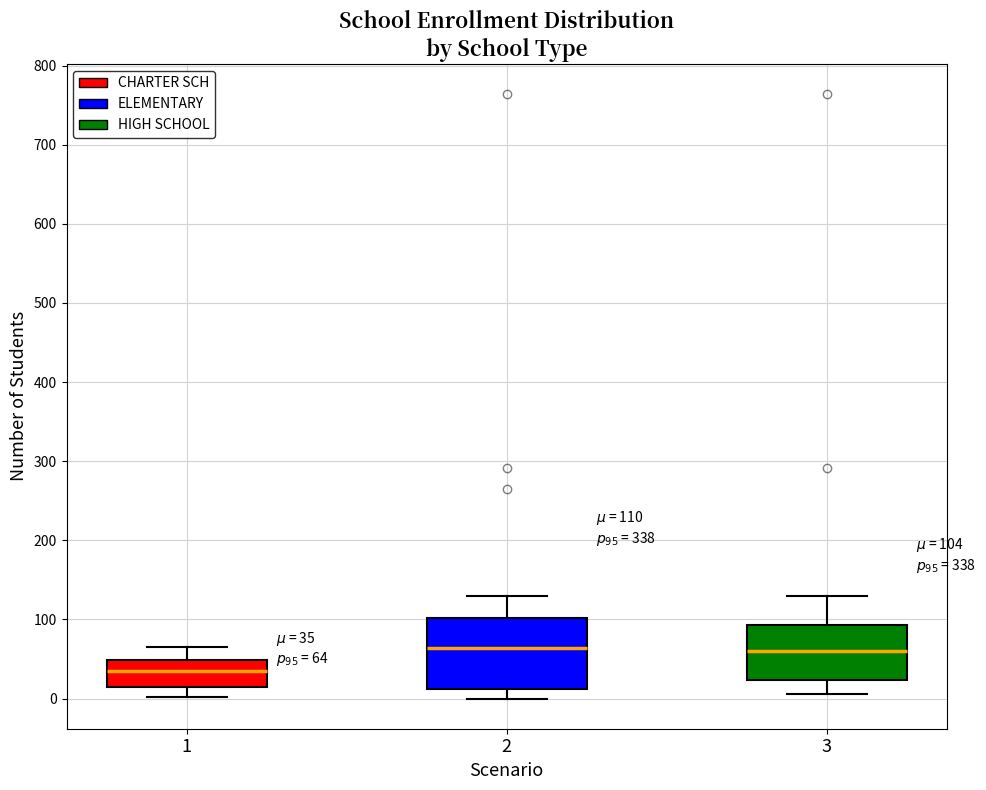

Which box is the tallest, from its lower edge to its upper edge?

2